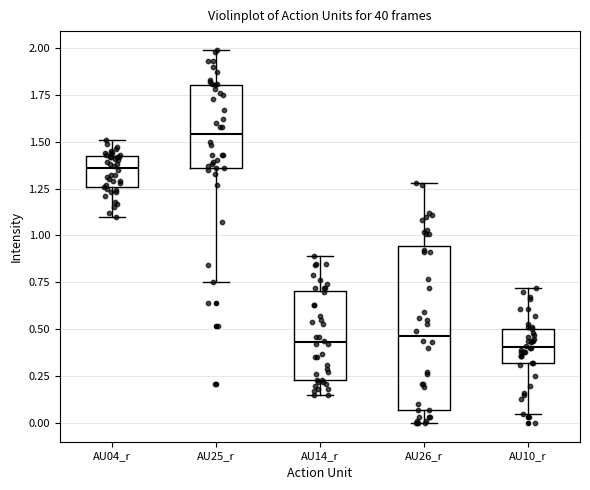

Reading left to right, transcribe this box plot: for each box, give where its median line is, the range the box spans, and where its two whiskers end, as read against the y-axis. The values are not printed on the chart, so give them approximately, as read against the axis.

AU04_r: median 1.35, box 1.25 to 1.40, whiskers 1.10 to 1.50
AU25_r: median 1.55, box 1.35 to 1.80, whiskers 0.75 to 2.00
AU14_r: median 0.45, box 0.25 to 0.70, whiskers 0.15 to 0.90
AU26_r: median 0.45, box 0.05 to 0.95, whiskers 0.00 to 1.30
AU10_r: median 0.40, box 0.30 to 0.50, whiskers 0.05 to 0.70